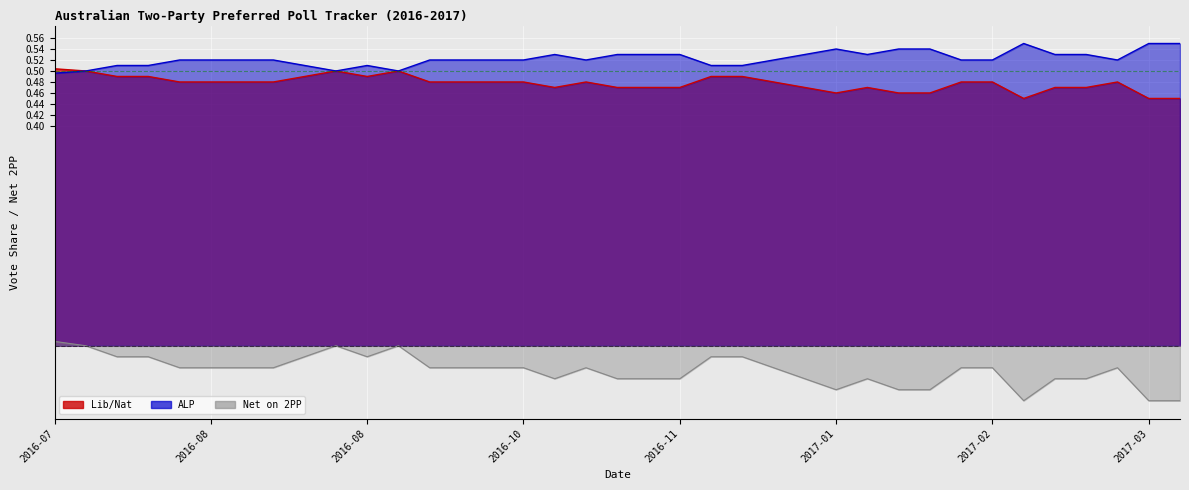

What is the label of the 4th point from the right?

2017-03-13